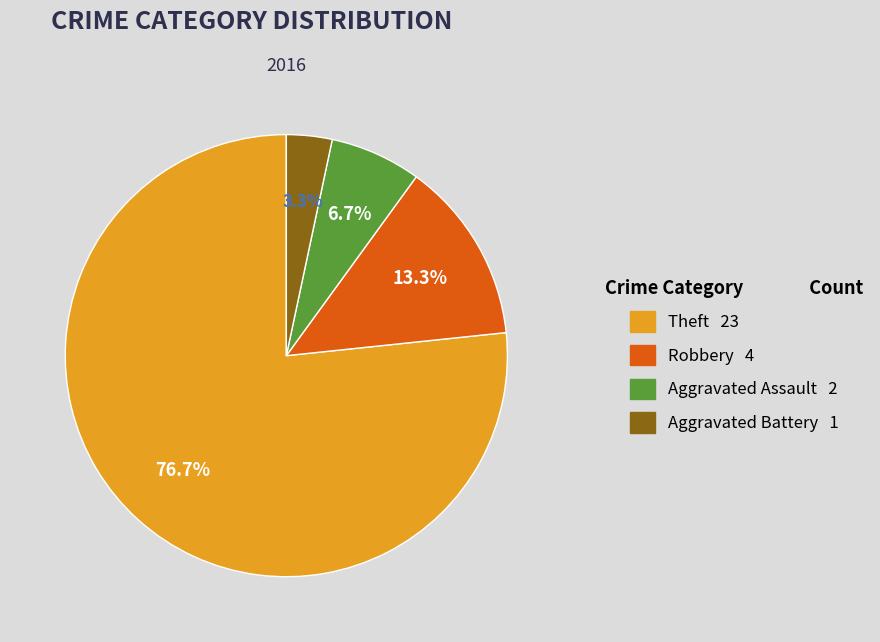

How many segments does this pie chart have?

4